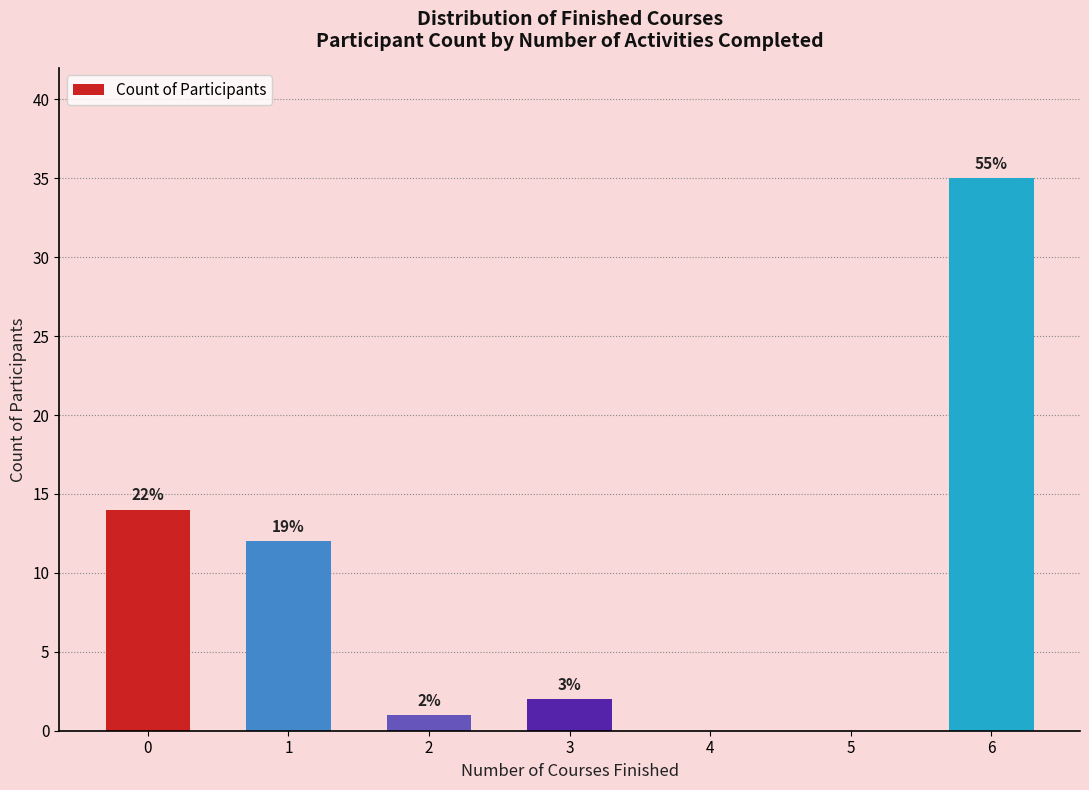

Rank the categories by value from lowest to highest.

4, 5, 2, 3, 1, 0, 6